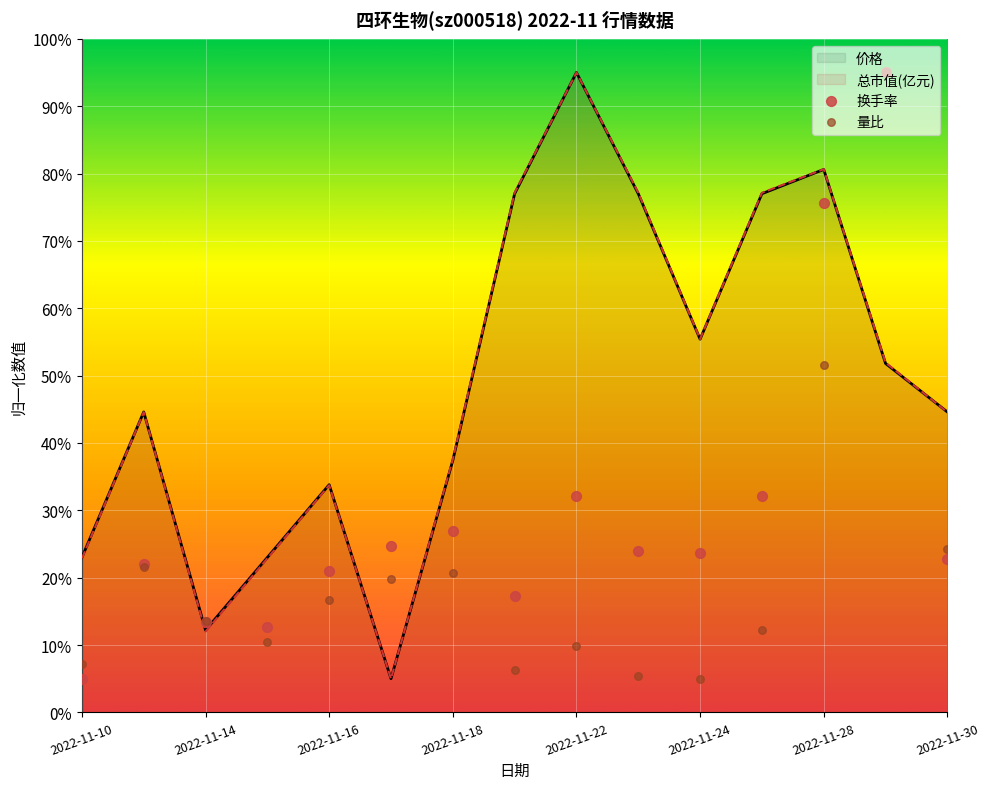

Which series has the largest Y range (max minus min)?

换手率